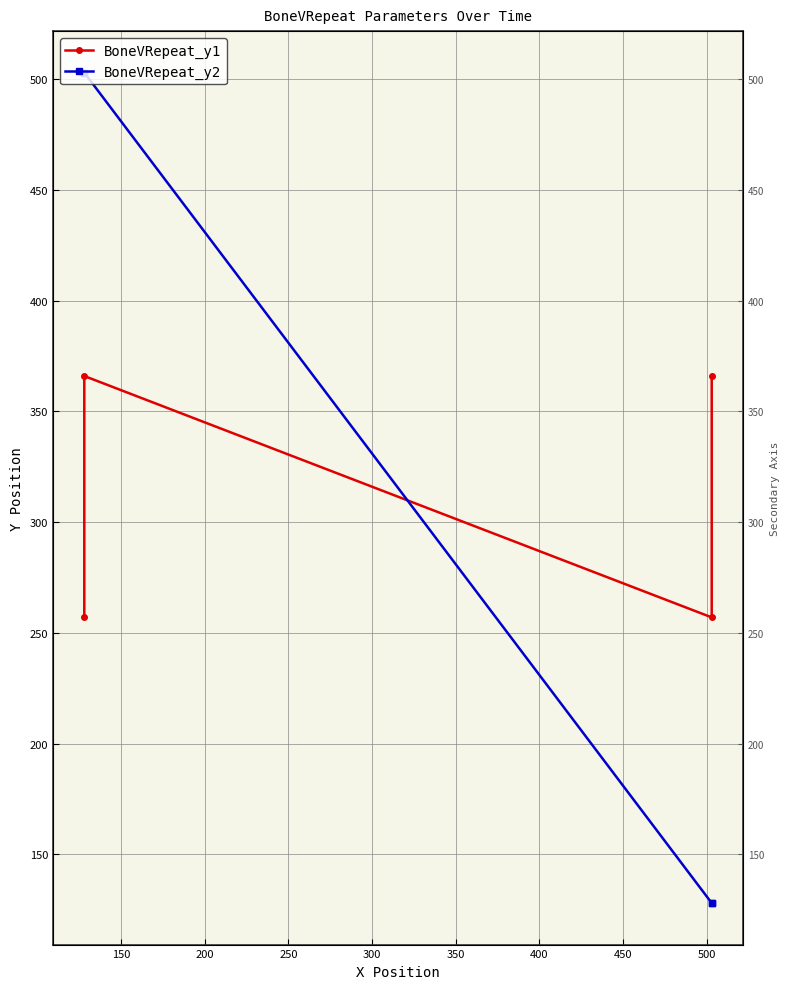

True or false: BoneVRepeat_y1 has more than 0 interior local peaks.

True